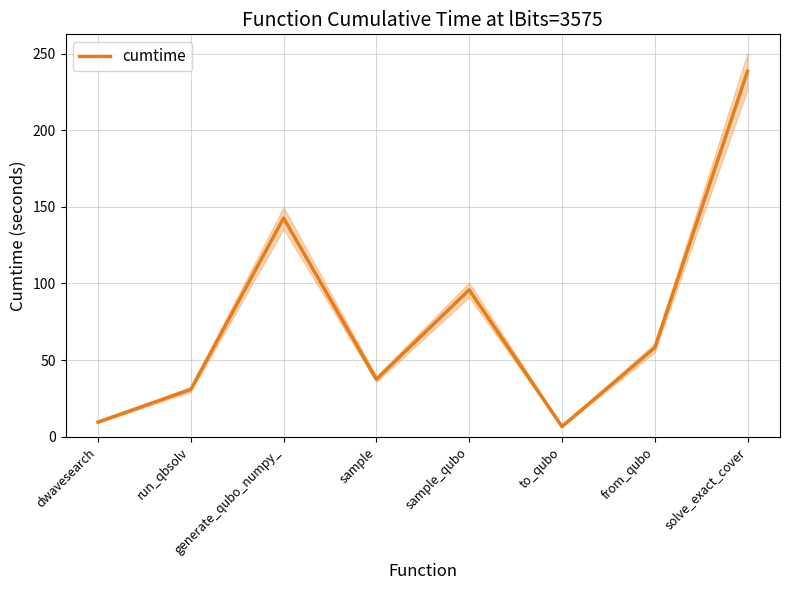

How many points are lower than both their immediate neighbors (excluding endpoints)?

2